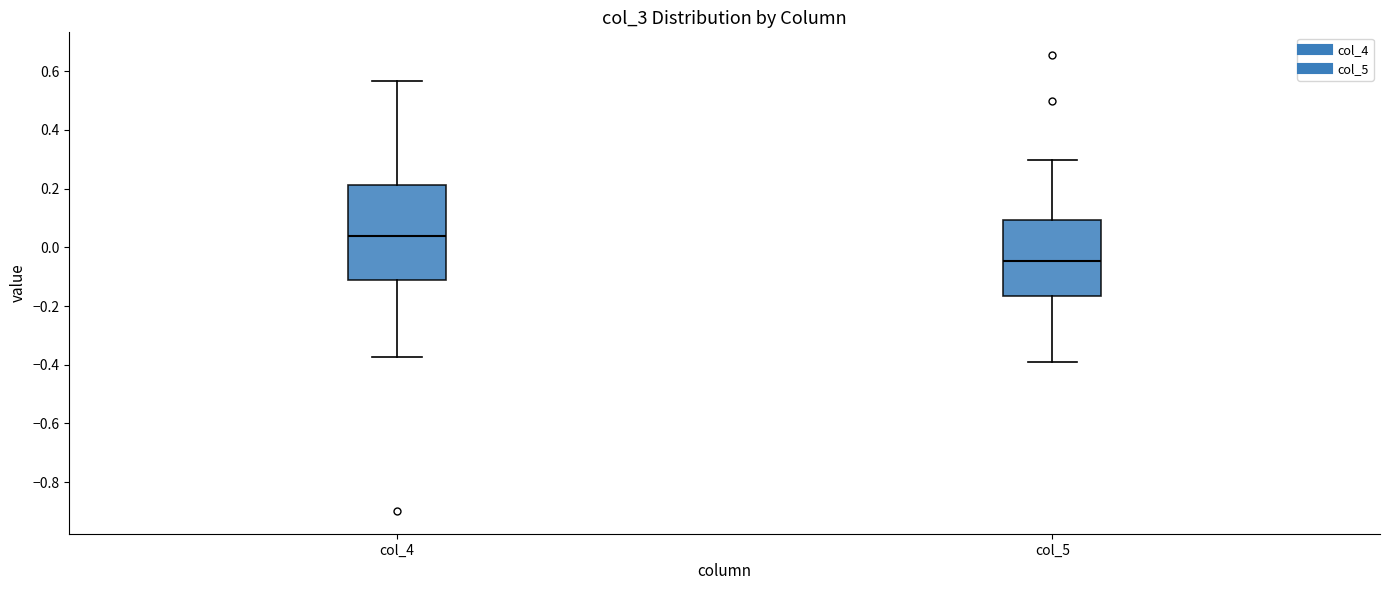

Reading left to right, transcribe this box plot: for each box, give where its median line is, the range the box spans, and where its two whiskers end, as read against the y-axis. The values are not printed on the chart, so give them approximately, as read against the axis.

col_4: median 0.04, box -0.12 to 0.22, whiskers -0.38 to 0.56
col_5: median -0.04, box -0.16 to 0.10, whiskers -0.40 to 0.30